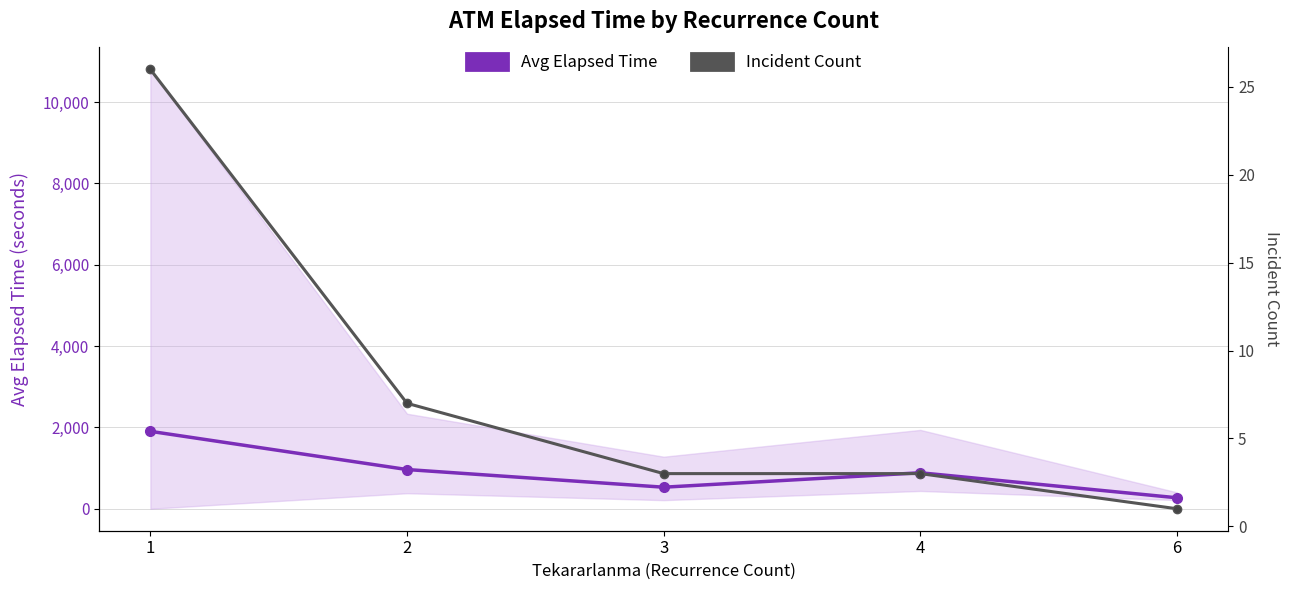

Where does the Avg Elapsed Time series first go above 885?

1